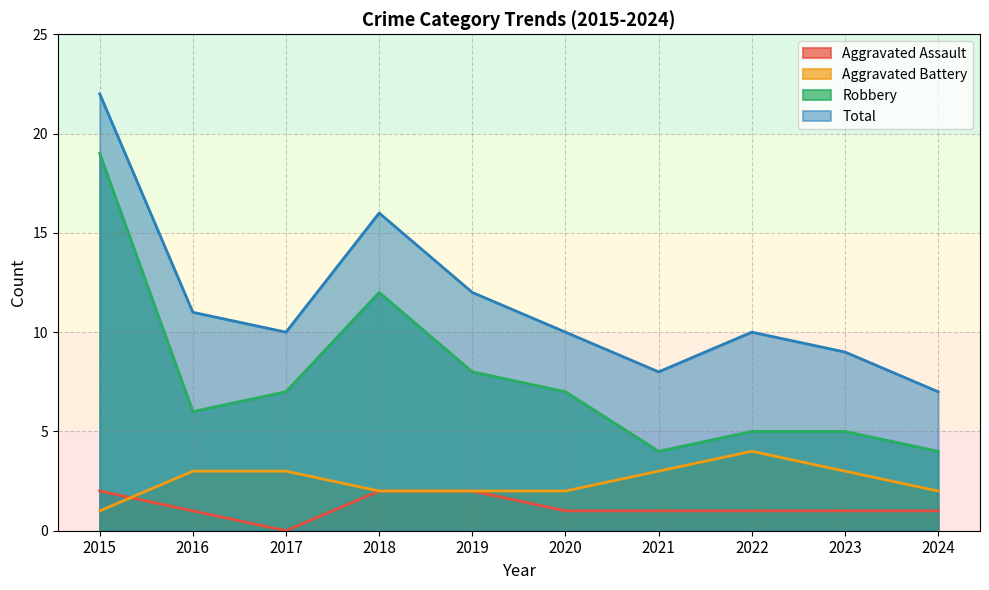

Between which two adjacent categories do Aggravated Battery and Aggravated Assault first intersect?

2015 and 2016